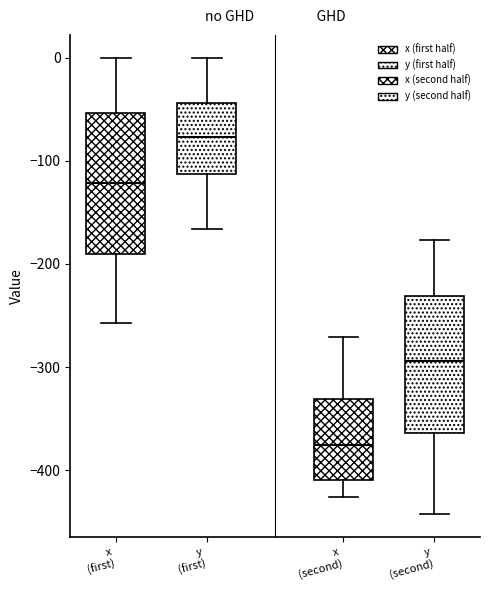

Reading left to right, read every box against the y-axis: the position of its median line, the range the box covers, and the ends of its whiskers. The values are not printed on the chart, so give them approximately, as read against the axis.

x (first): median -120, box -190 to -50, whiskers -260 to 0
y (first): median -80, box -110 to -40, whiskers -170 to 0
x (second): median -380, box -410 to -330, whiskers -430 to -270
y (second): median -290, box -360 to -230, whiskers -440 to -180